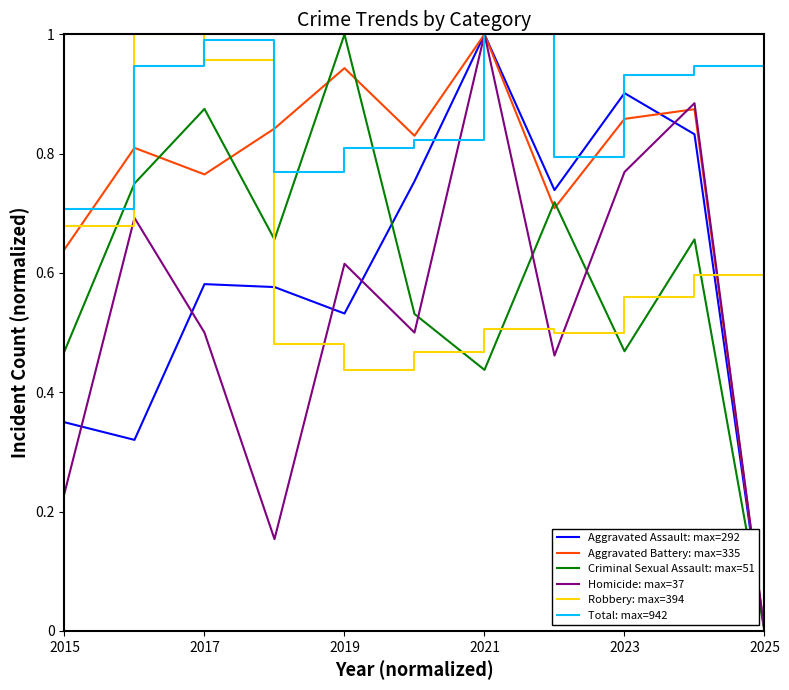

Which series has the largest total across all categories?

Total: max=942